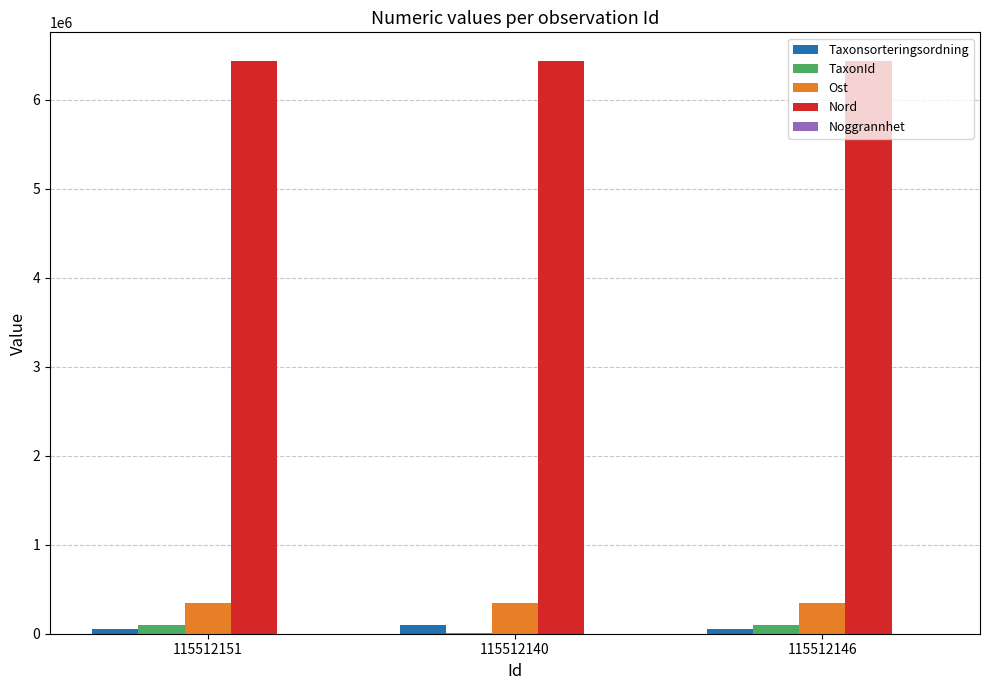

Does the chart contain stacked bars?

No